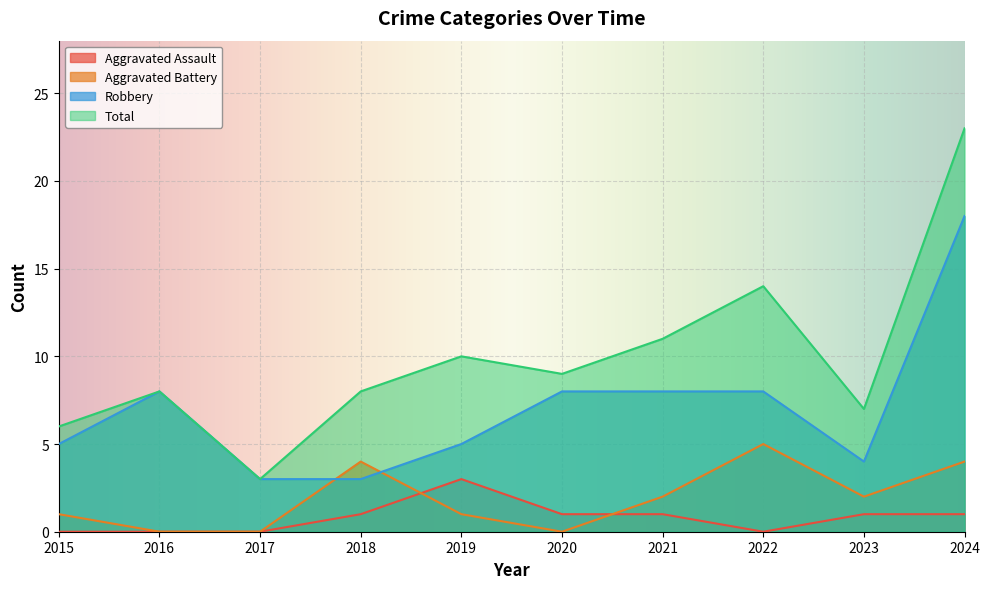

Reading left to right, transcribe all the data shown in this chart.

Aggravated Assault: 0	0	0	1	3	1	1	0	1	1
Aggravated Battery: 1	0	0	4	1	0	2	5	2	4
Robbery: 5	8	3	3	5	8	8	8	4	18
Total: 6	8	3	8	10	9	11	14	7	23